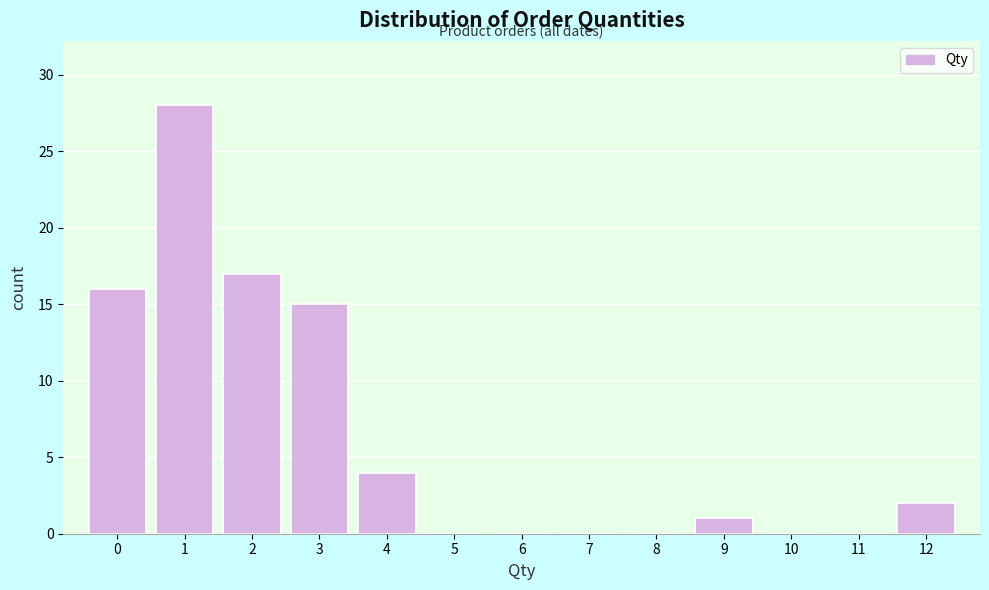

Over which range of the x-axis is the bar tallest?

0.5 to 1.5